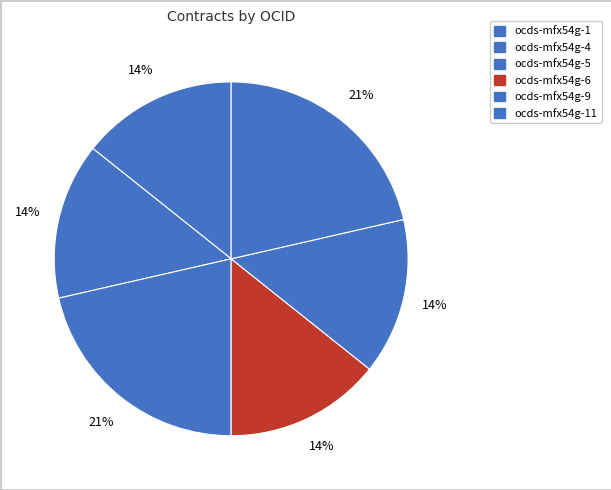

Count the number of slices in the pie.

6